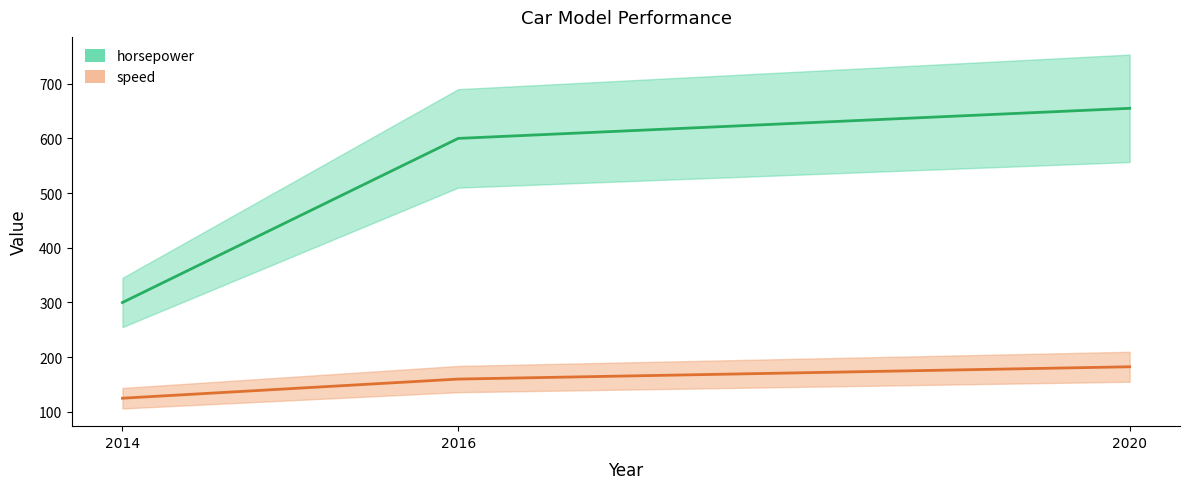

Which series changed the most between 2014 and 2020?

horsepower